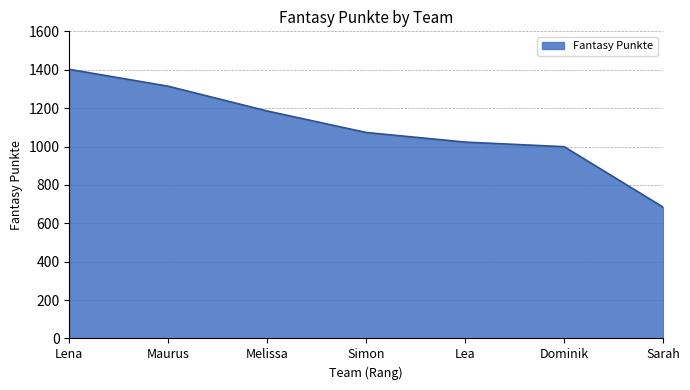

What is the change in value from Dominik to Sarah?

-315